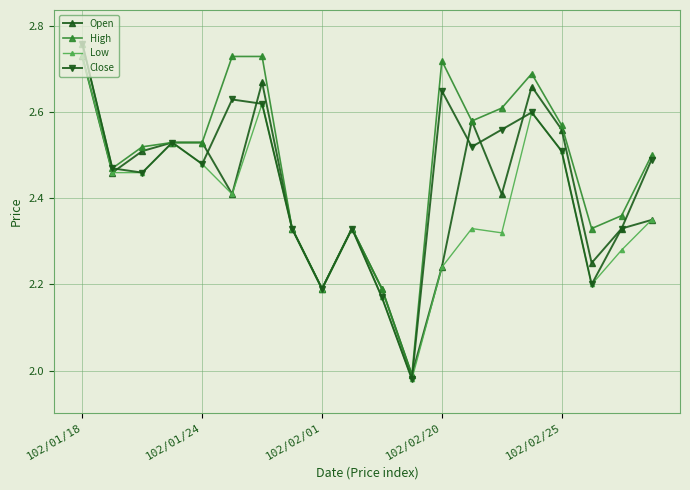

Does the chart display data point markers on the line(s)?

Yes